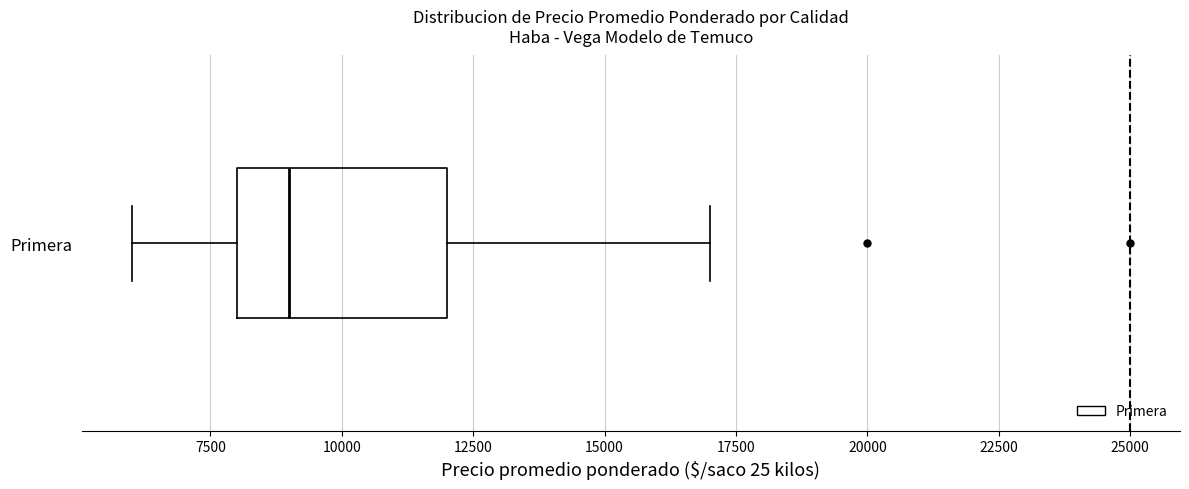

Read this box plot against the x-axis: the position of the median line, the range covered by the box, and the ends of both whiskers. The values are not printed on the chart, so give them approximately, as read against the axis.

median 9000, box 8000 to 12000, whiskers 6000 to 17000